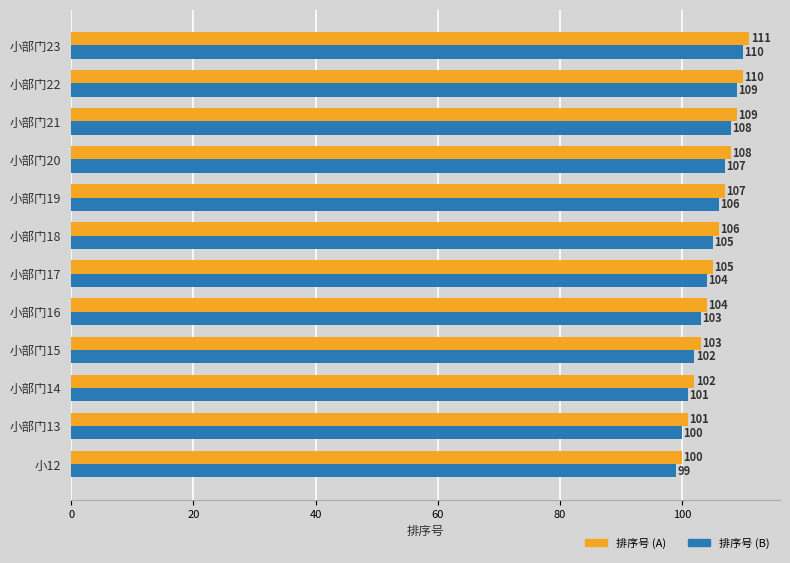

At 小部门13, list the series in order from largest to smallest.

排序号 (A), 排序号 (B)